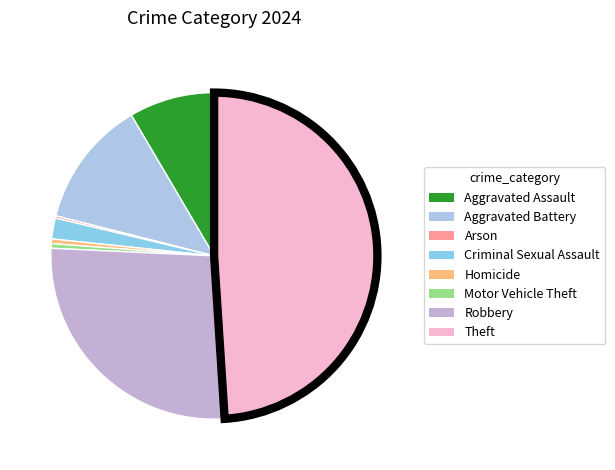

True or false: Criminal Sexual Assault accounts for 2% of the total.

True